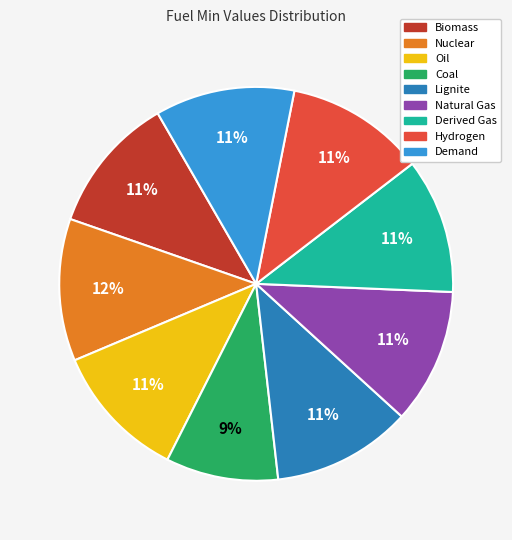

What percentage is the Lignite slice, to the nearest percent?

11%